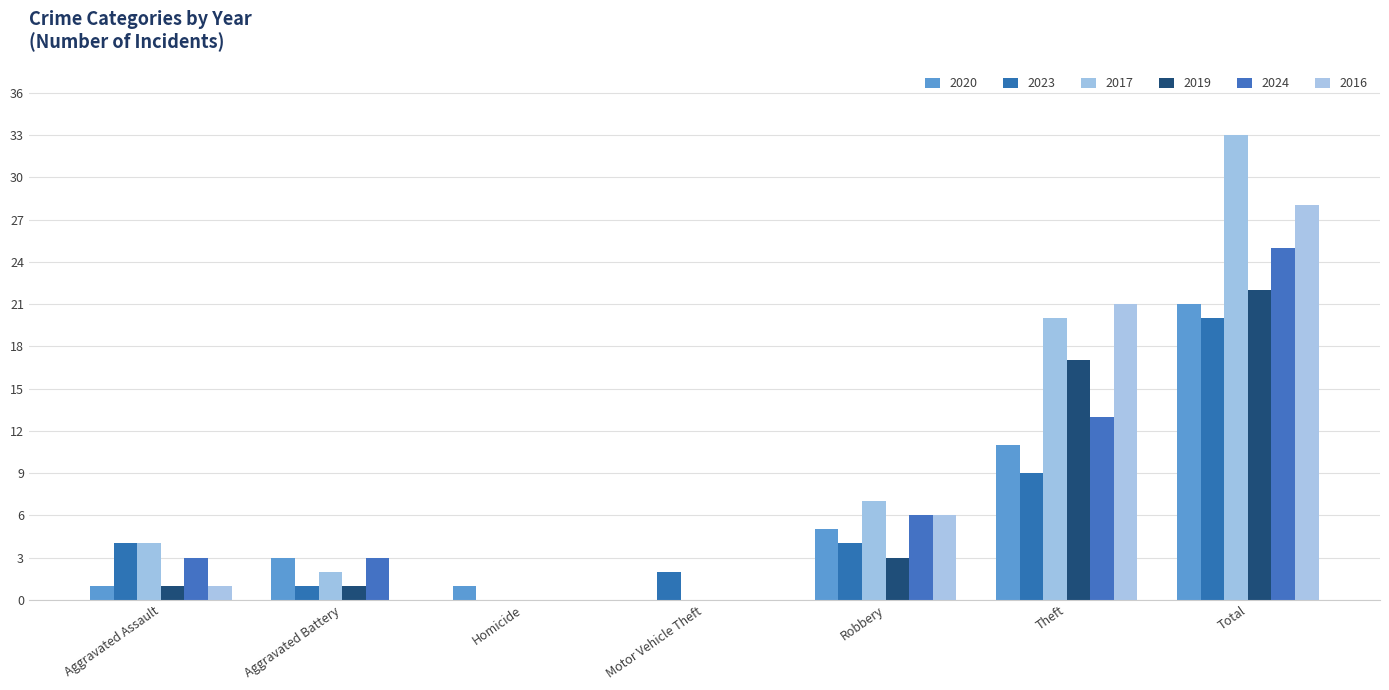

Reading left to right, list all the values displayed in this chart.

2020: Aggravated Assault=1	Aggravated Battery=3	Homicide=1	Motor Vehicle Theft=0	Robbery=5	Theft=11	Total=21
2023: Aggravated Assault=4	Aggravated Battery=1	Homicide=0	Motor Vehicle Theft=2	Robbery=4	Theft=9	Total=20
2017: Aggravated Assault=4	Aggravated Battery=2	Homicide=0	Motor Vehicle Theft=0	Robbery=7	Theft=20	Total=33
2019: Aggravated Assault=1	Aggravated Battery=1	Homicide=0	Motor Vehicle Theft=0	Robbery=3	Theft=17	Total=22
2024: Aggravated Assault=3	Aggravated Battery=3	Homicide=0	Motor Vehicle Theft=0	Robbery=6	Theft=13	Total=25
2016: Aggravated Assault=1	Aggravated Battery=0	Homicide=0	Motor Vehicle Theft=0	Robbery=6	Theft=21	Total=28